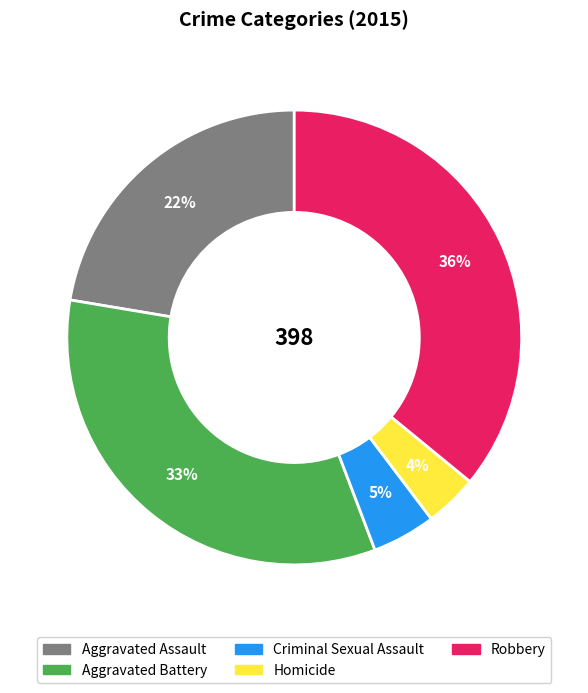

Count the number of slices in the pie.

5